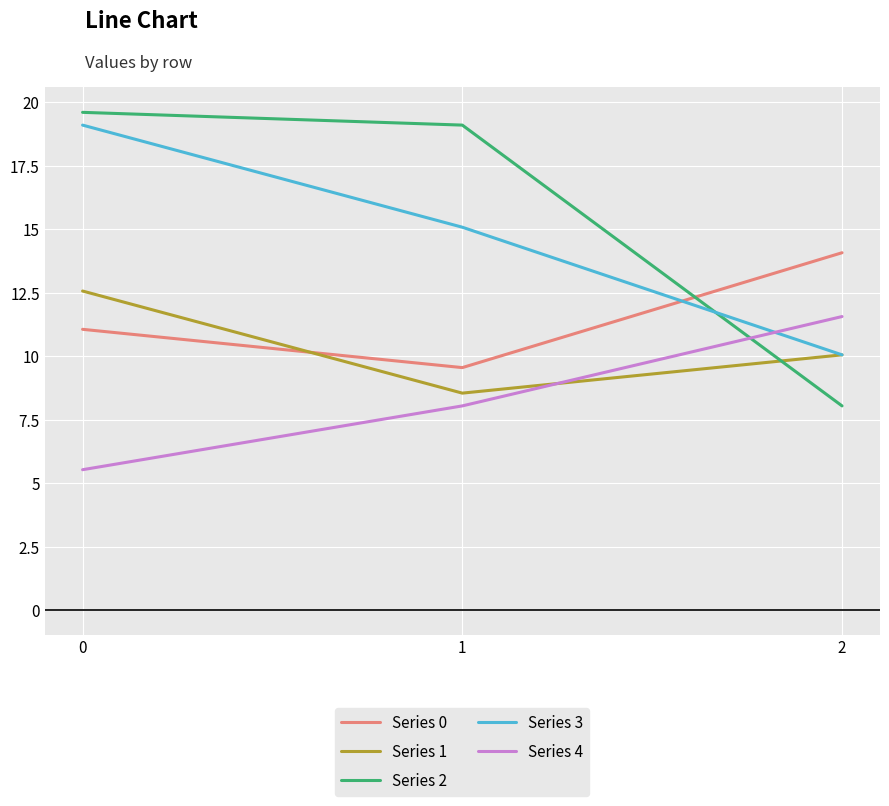

The value of Series 1 at 0 is 3.6. True or false?

False